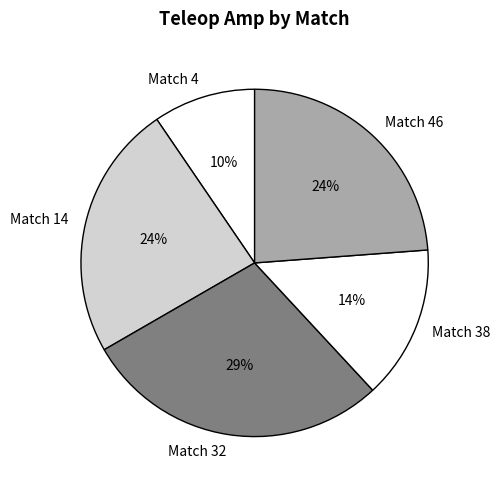

Is the sum of Match 38 and Match 14 greater than half?

No